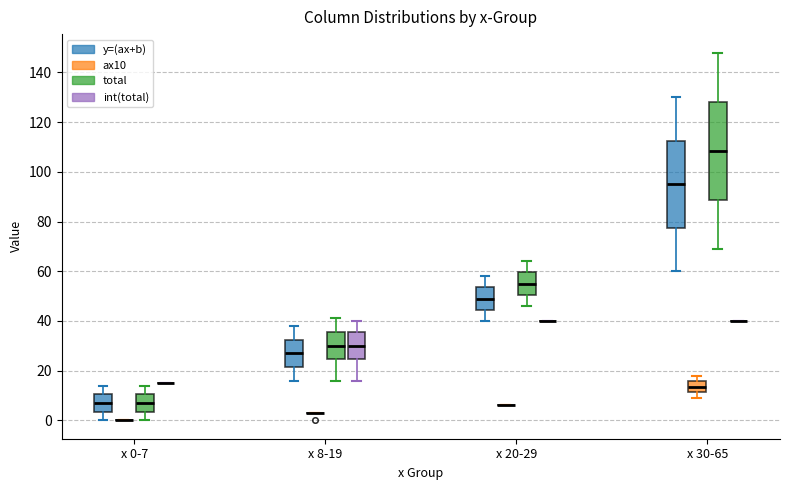

Reading left to right, read every box against the y-axis: the position of its median line, the range the box covers, and the ends of its whiskers. The values are not printed on the chart, so give them approximately, as read against the axis.

x 0-7 (y=(ax+b)): median 8, box 4 to 10, whiskers 0 to 14
x 0-7 (ax10): box collapsed to a line at 0, whiskers 0 to 0
x 0-7 (total): median 8, box 4 to 10, whiskers 0 to 14
x 0-7 (int(total)): box collapsed to a line at 16, whiskers 16 to 16
x 8-19 (y=(ax+b)): median 28, box 22 to 32, whiskers 16 to 38
x 8-19 (ax10): box collapsed to a line at 4, whiskers 4 to 4
x 8-19 (total): median 30, box 24 to 36, whiskers 16 to 42
x 8-19 (int(total)): median 30, box 24 to 36, whiskers 16 to 40
x 20-29 (y=(ax+b)): median 50, box 44 to 54, whiskers 40 to 58
x 20-29 (ax10): box collapsed to a line at 6, whiskers 6 to 6
x 20-29 (total): median 56, box 50 to 60, whiskers 46 to 64
x 20-29 (int(total)): box collapsed to a line at 40, whiskers 40 to 40
x 30-65 (y=(ax+b)): median 96, box 78 to 112, whiskers 60 to 130
x 30-65 (ax10): median 14, box 12 to 16, whiskers 10 to 18
x 30-65 (total): median 108, box 88 to 128, whiskers 70 to 148
x 30-65 (int(total)): box collapsed to a line at 40, whiskers 40 to 40